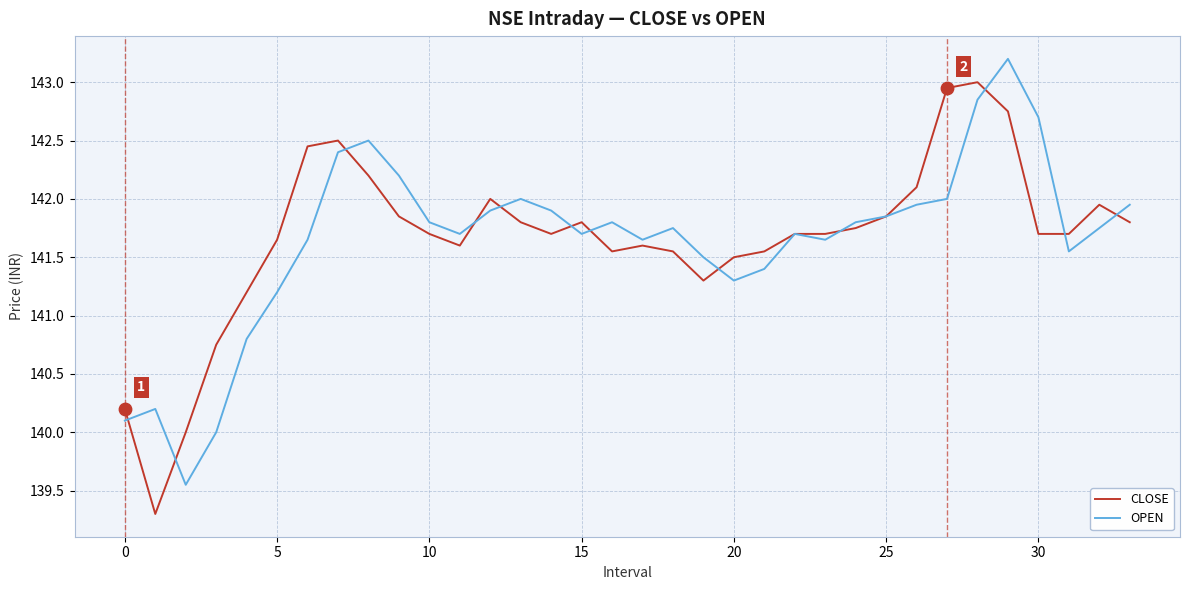

What is the greatest value displayed?

143.2